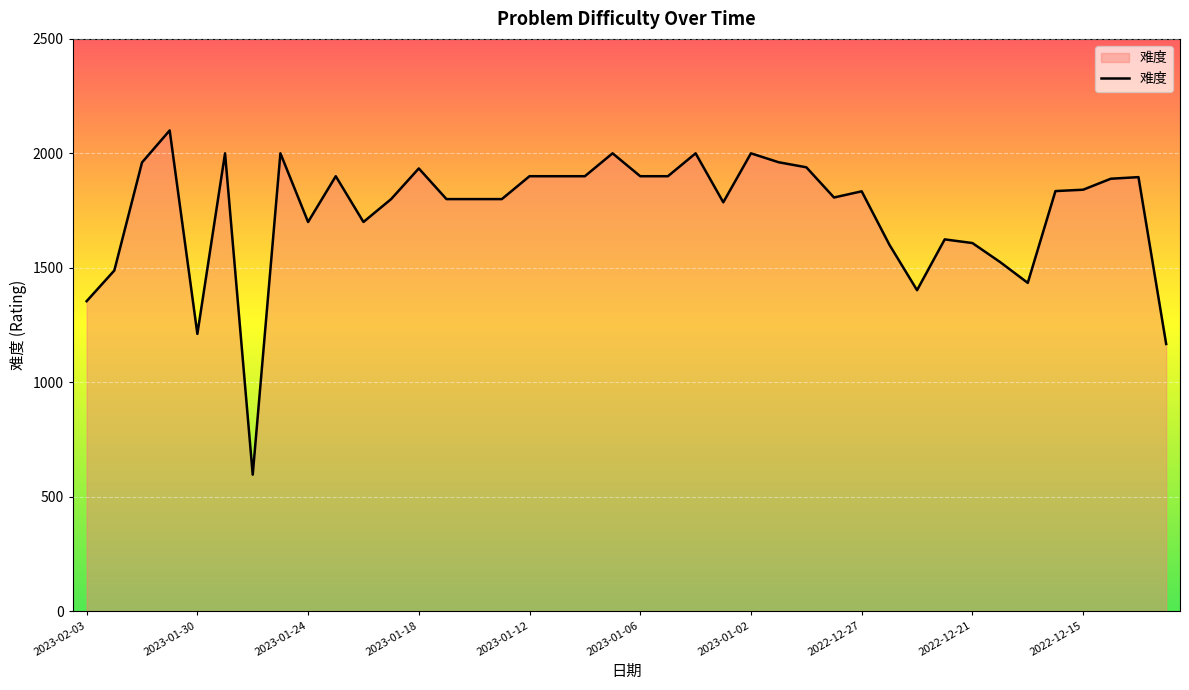

What is the sum of all values?

69792